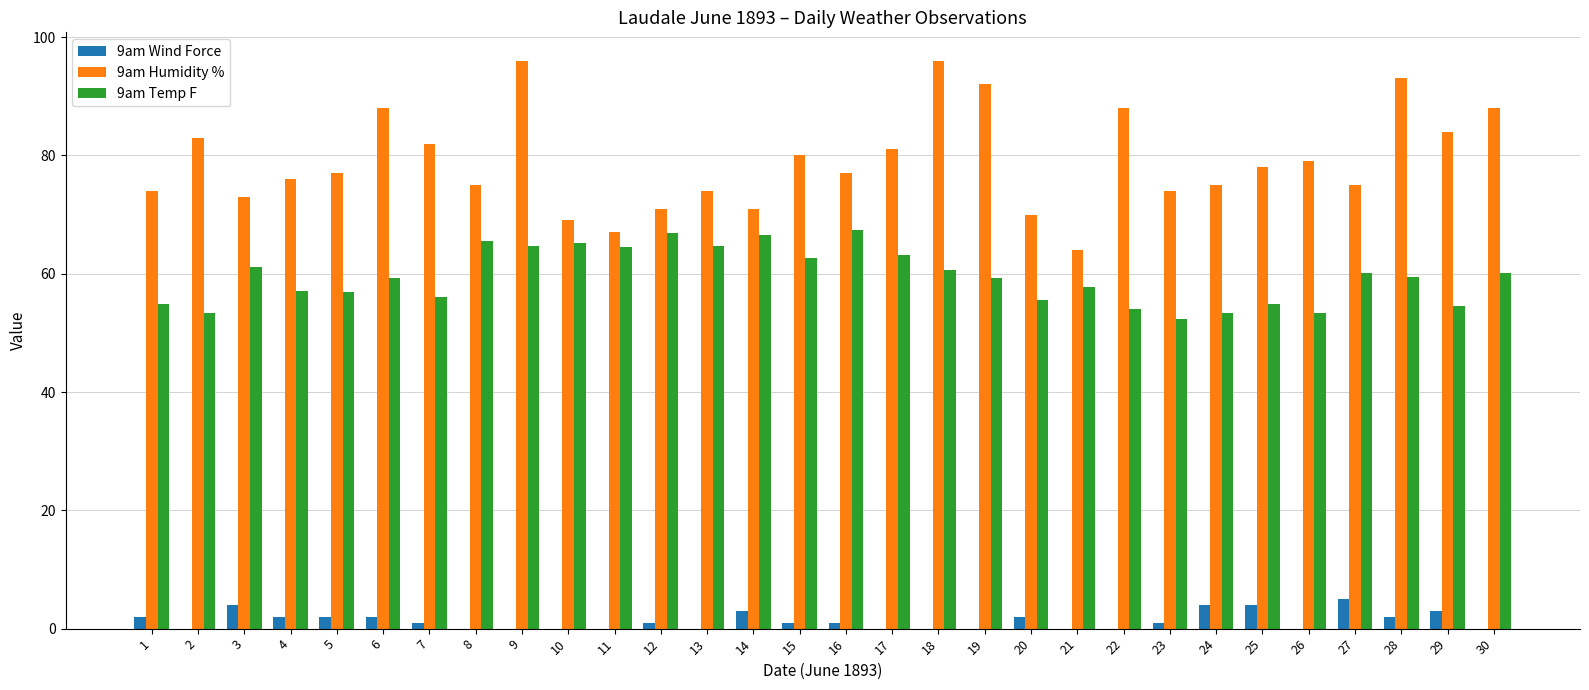

What is the total value across all series at 28?

154.5